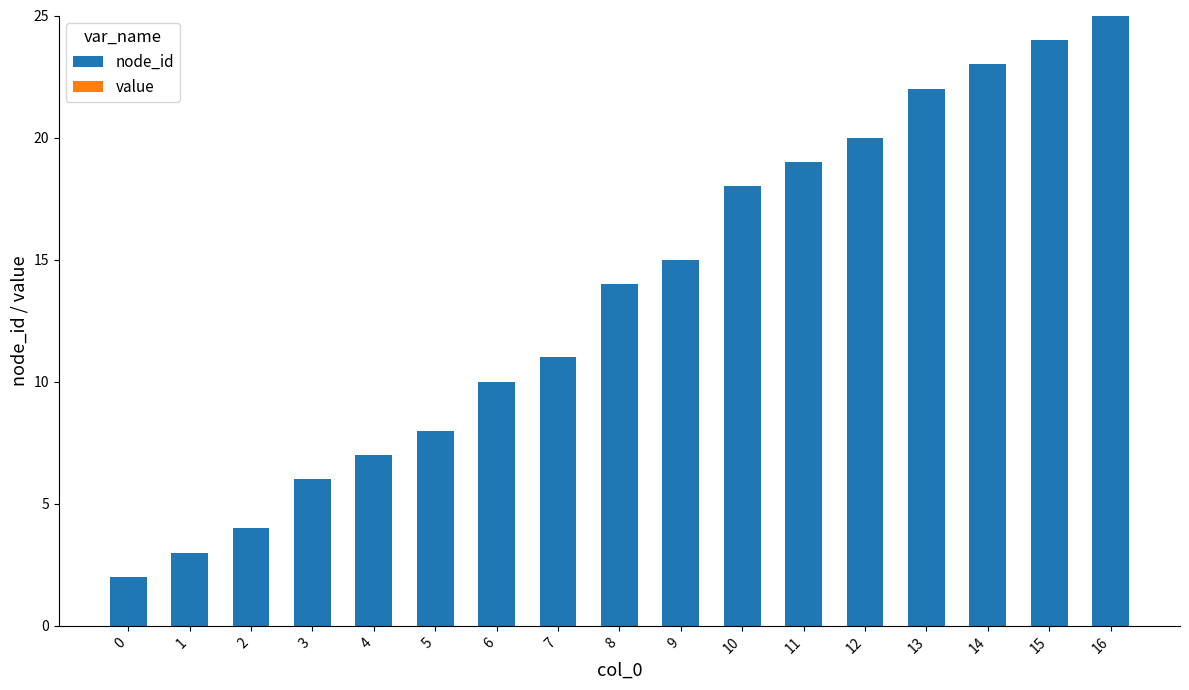

What is the maximum value shown in the chart?

25